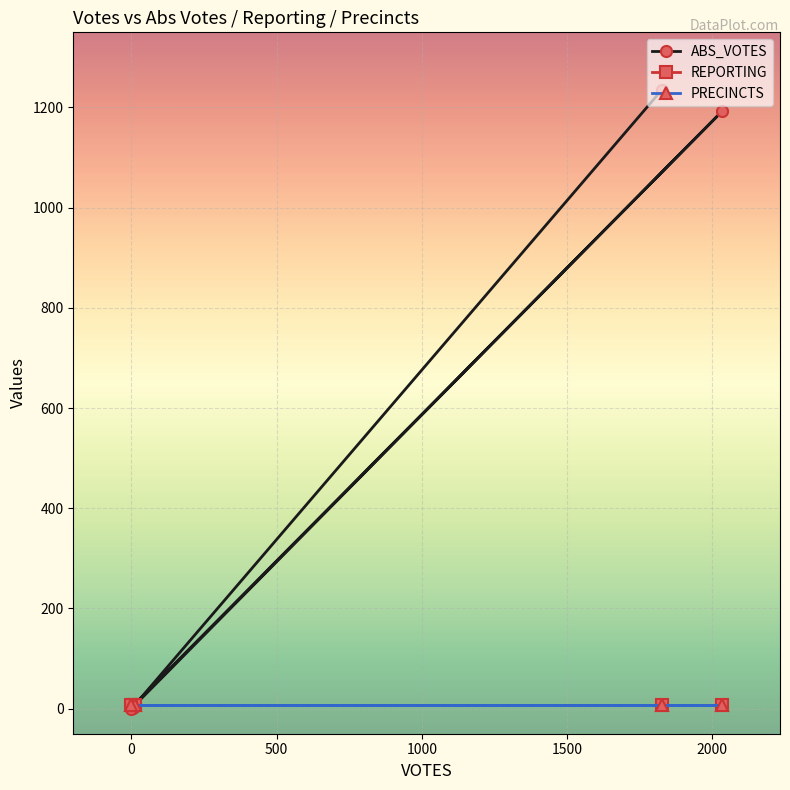

Reading left to right, extract all data points from this chart.

ABS_VOTES: 1235	2	9	1192	0
REPORTING: 8	8	8	8	8
PRECINCTS: 8	8	8	8	8